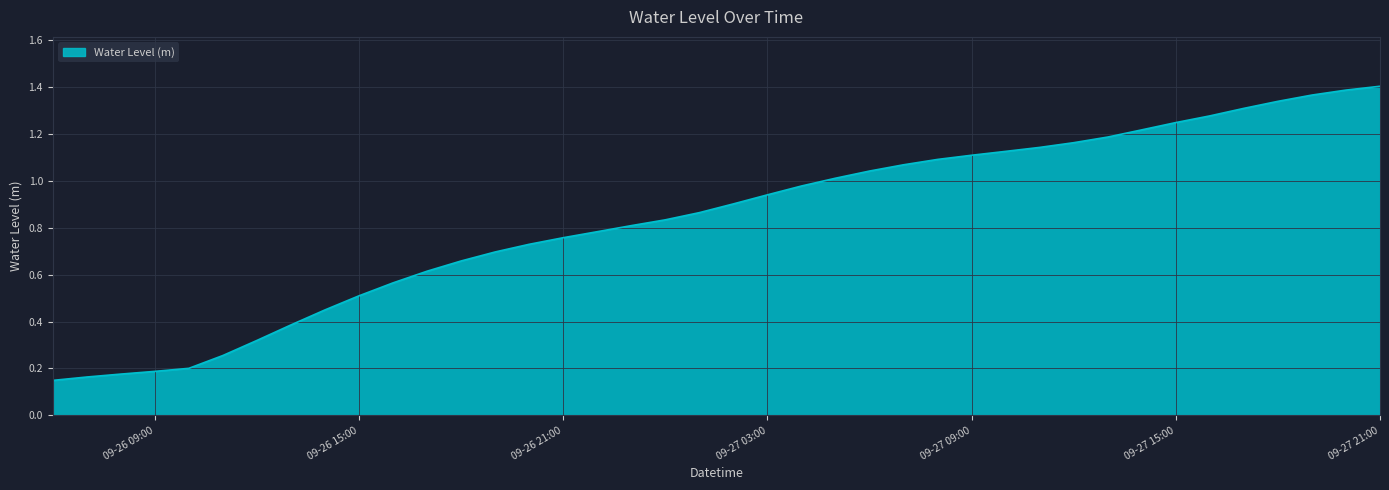

What is the minimum value shown in the chart?

0.1